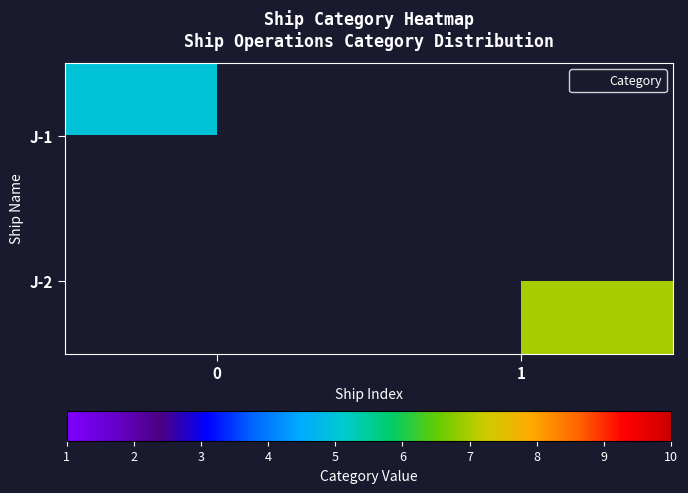

Rank the series at 1 from lowest to highest value.

J-1, J-2